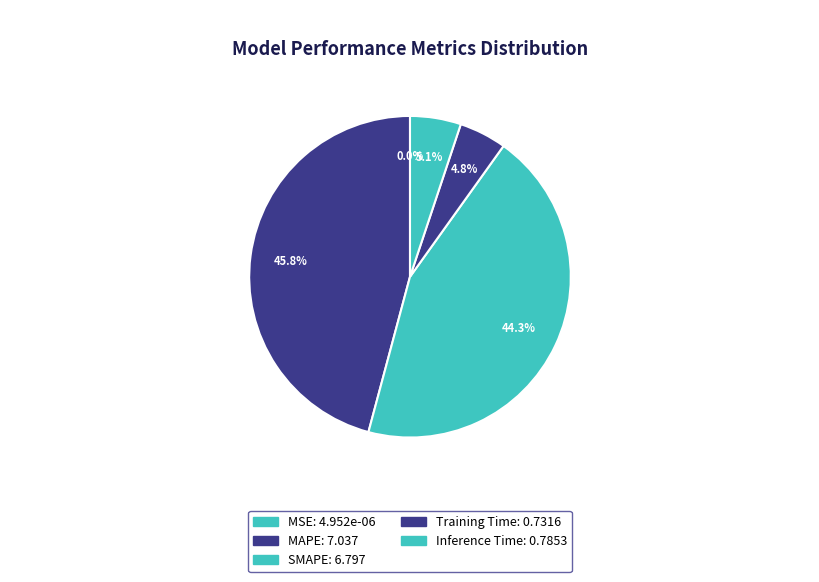

To the nearest percent, what is the combined percentage of MSE and Training Time?

5%